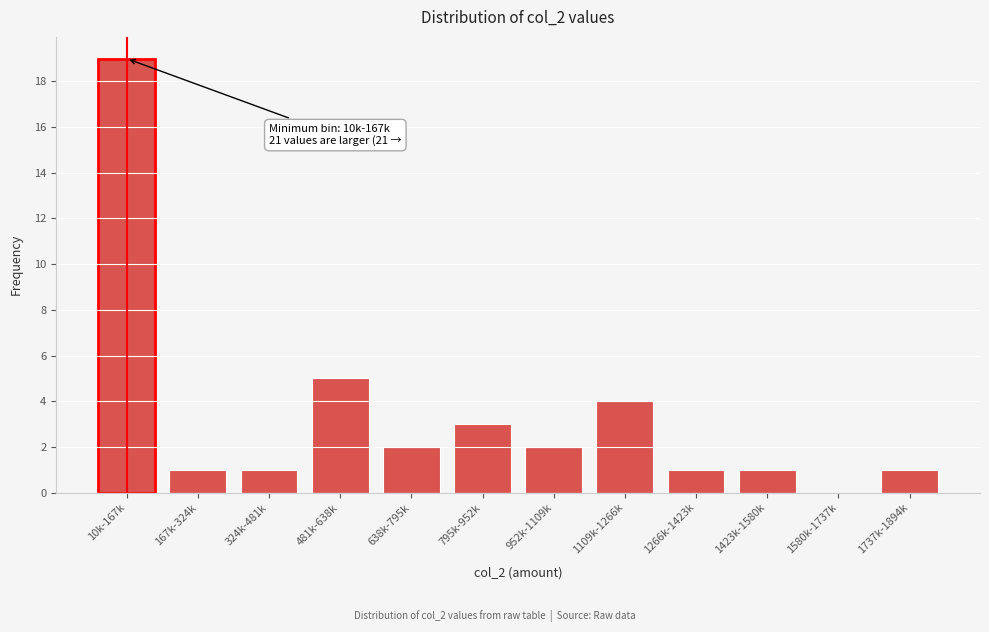

Reading right to left, what are all the values shown in this chart?

1737k-1894k=1	1580k-1737k=0	1423k-1580k=1	1266k-1423k=1	1109k-1266k=4	952k-1109k=2	795k-952k=3	638k-795k=2	481k-638k=5	324k-481k=1	167k-324k=1	10k-167k=19